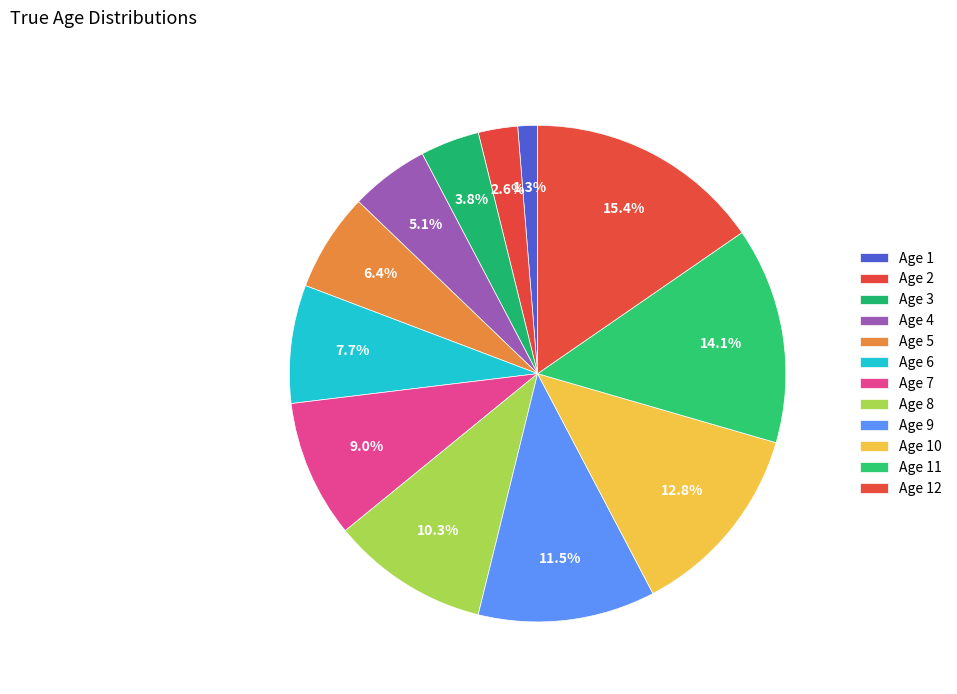

To the nearest percent, what percentage of the pie is Age 4?

5%